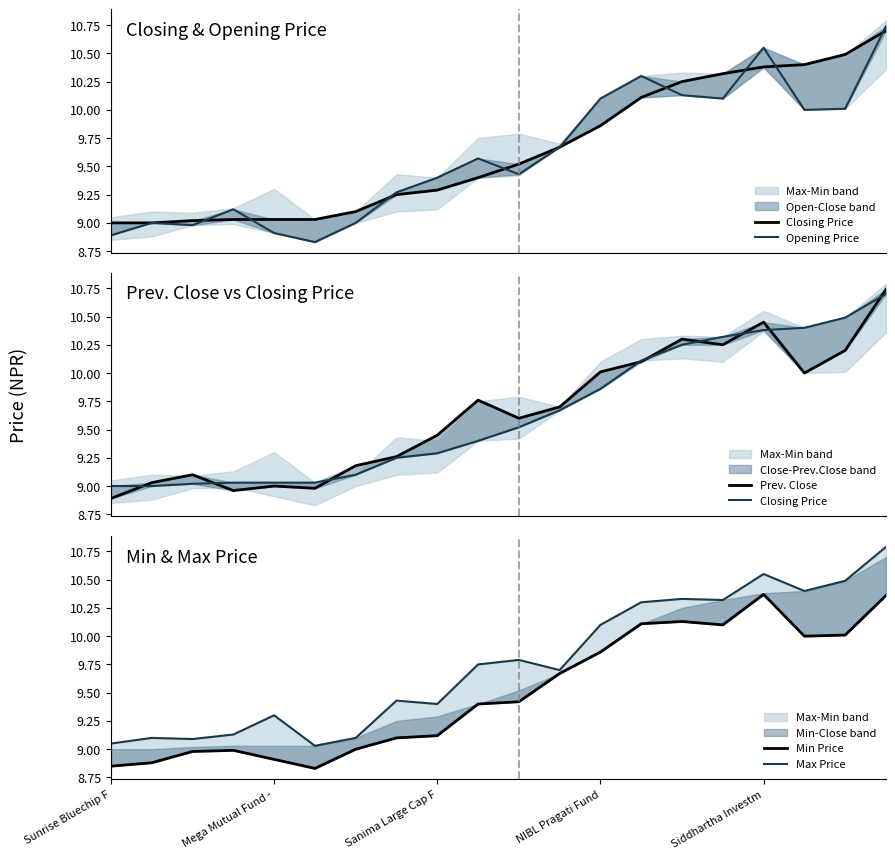

How many interior local valleys does the Opening Price series have?

5